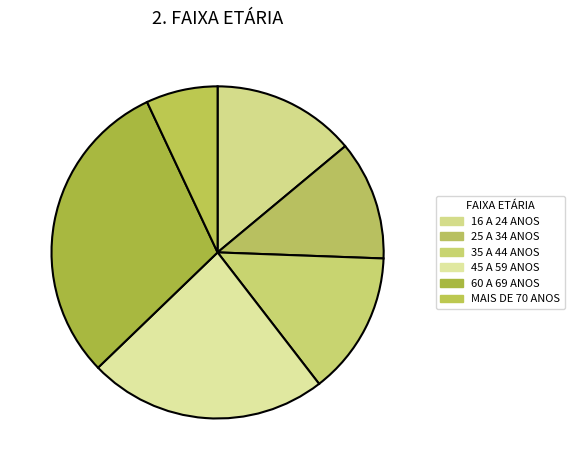

To the nearest percent, what percentage of the pie is 35 A 44 ANOS?

14%